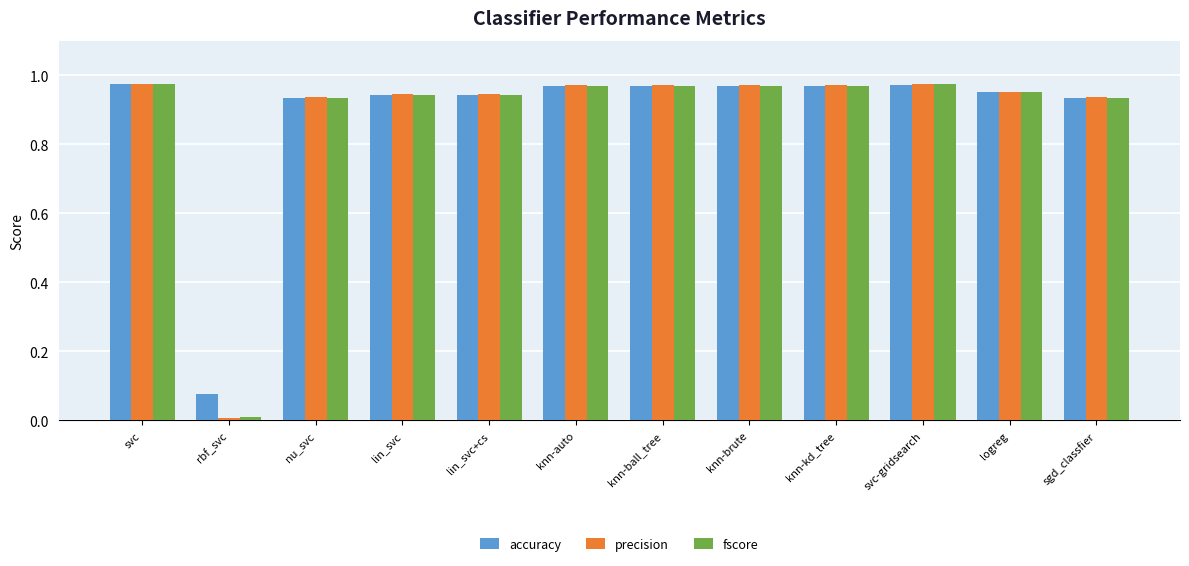

What is the sum of the precision values at logreg and knn-ball_tree?

1.9